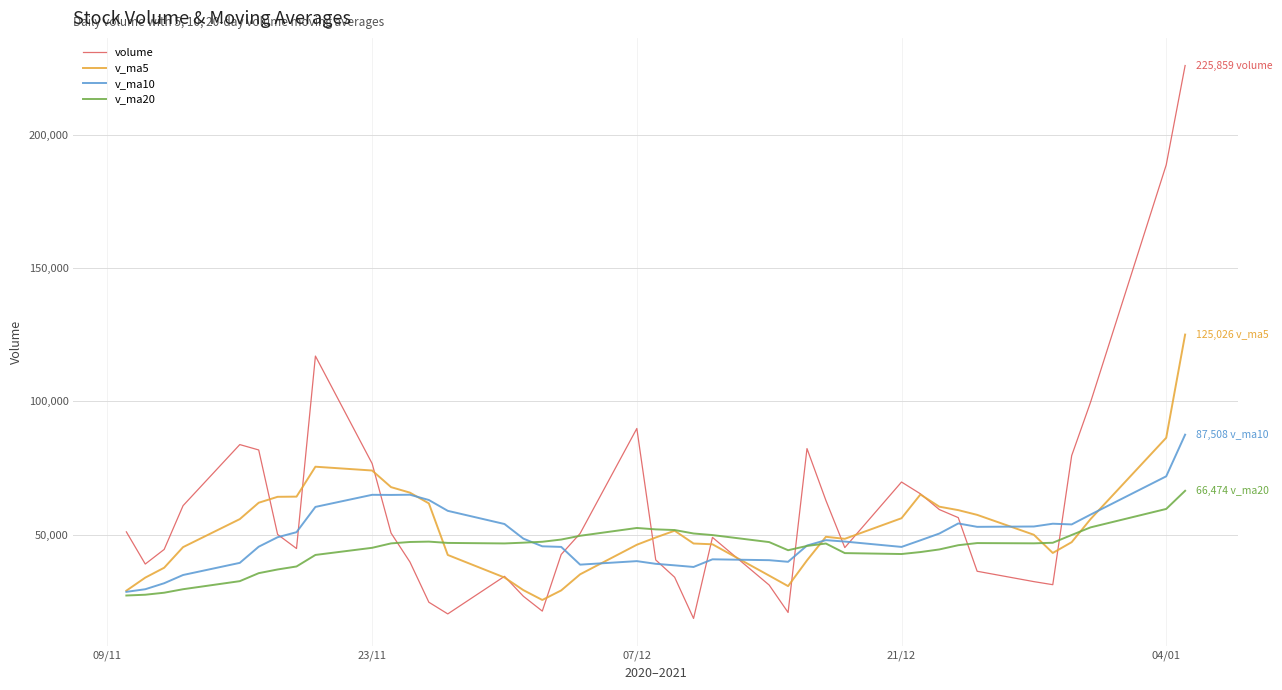

How many values in the volume series are below 50114?

20